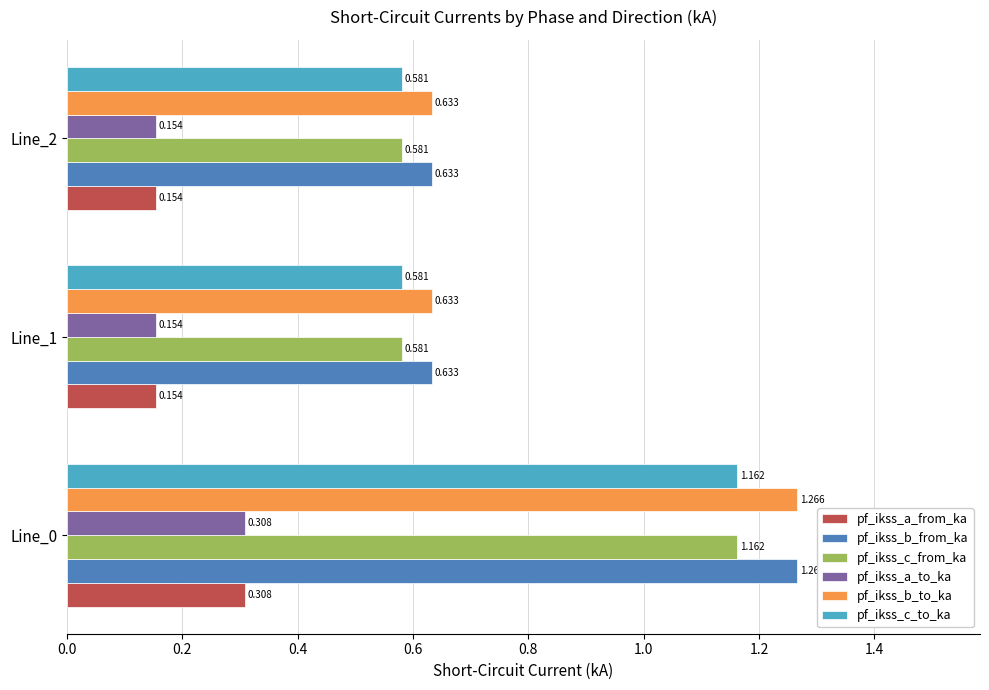

What is the average value of the pf_ikss_c_from_ka series?

0.8